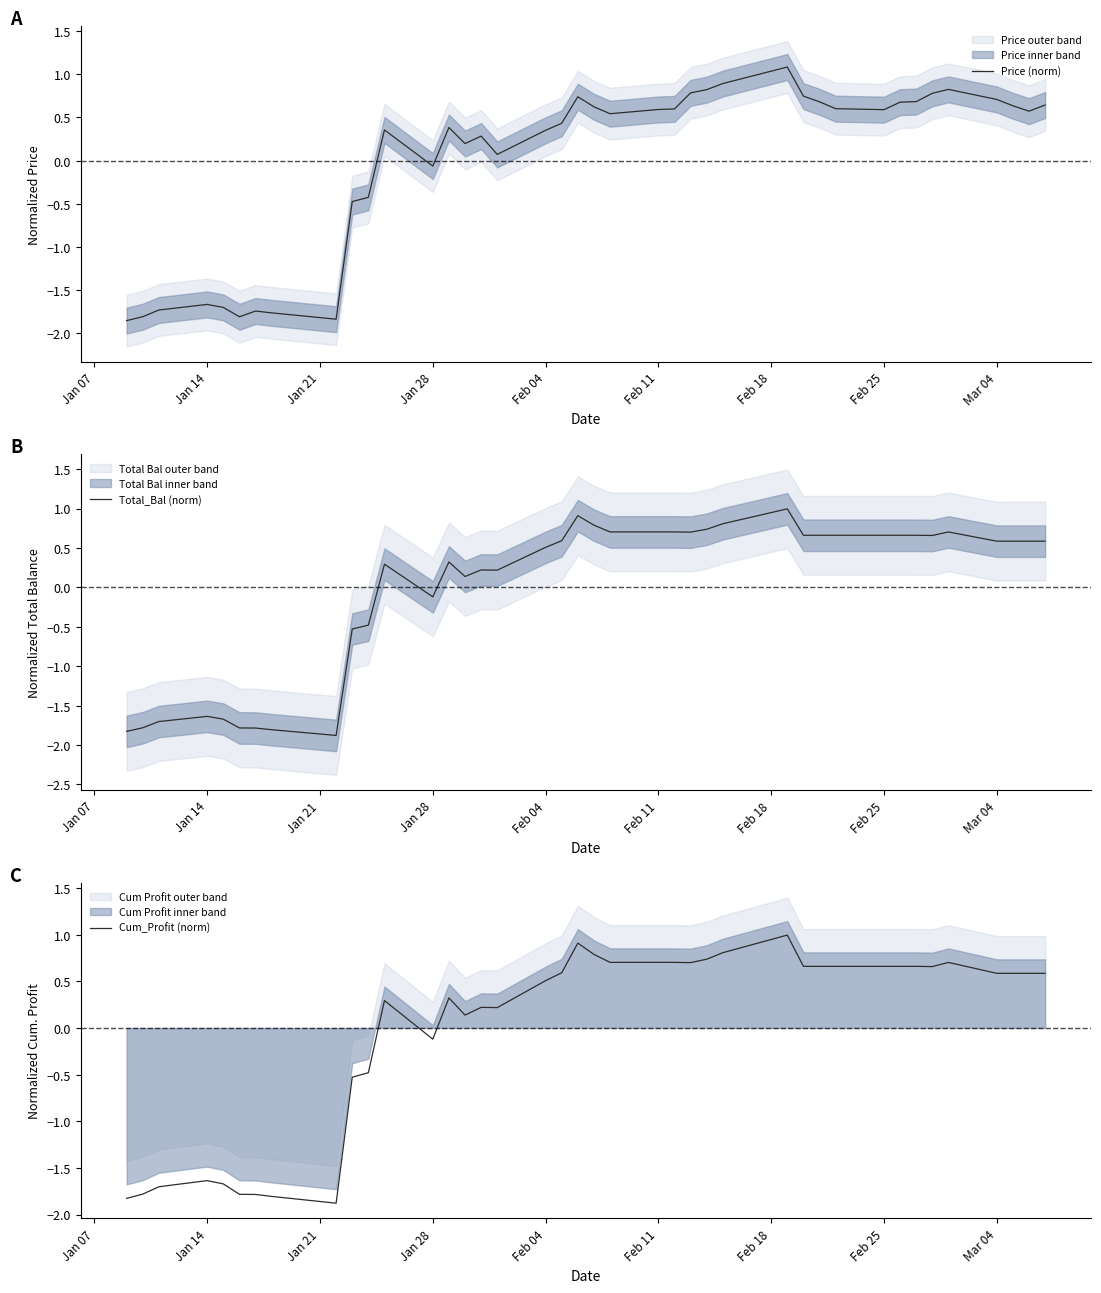

The Total_Bal (norm) series shows 0.5 at Feb 04. True or false?

True